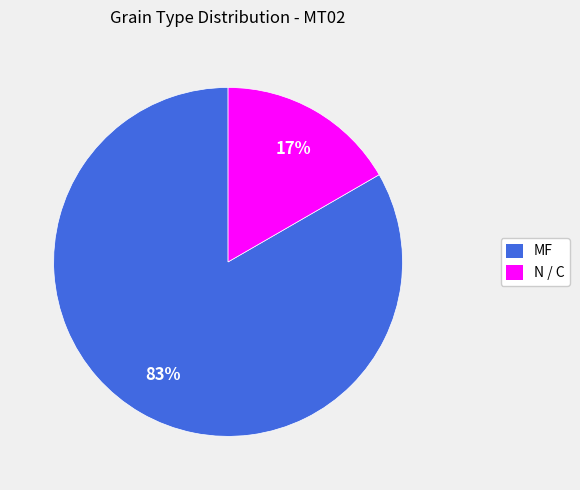

True or false: N / C accounts for 17% of the total.

True